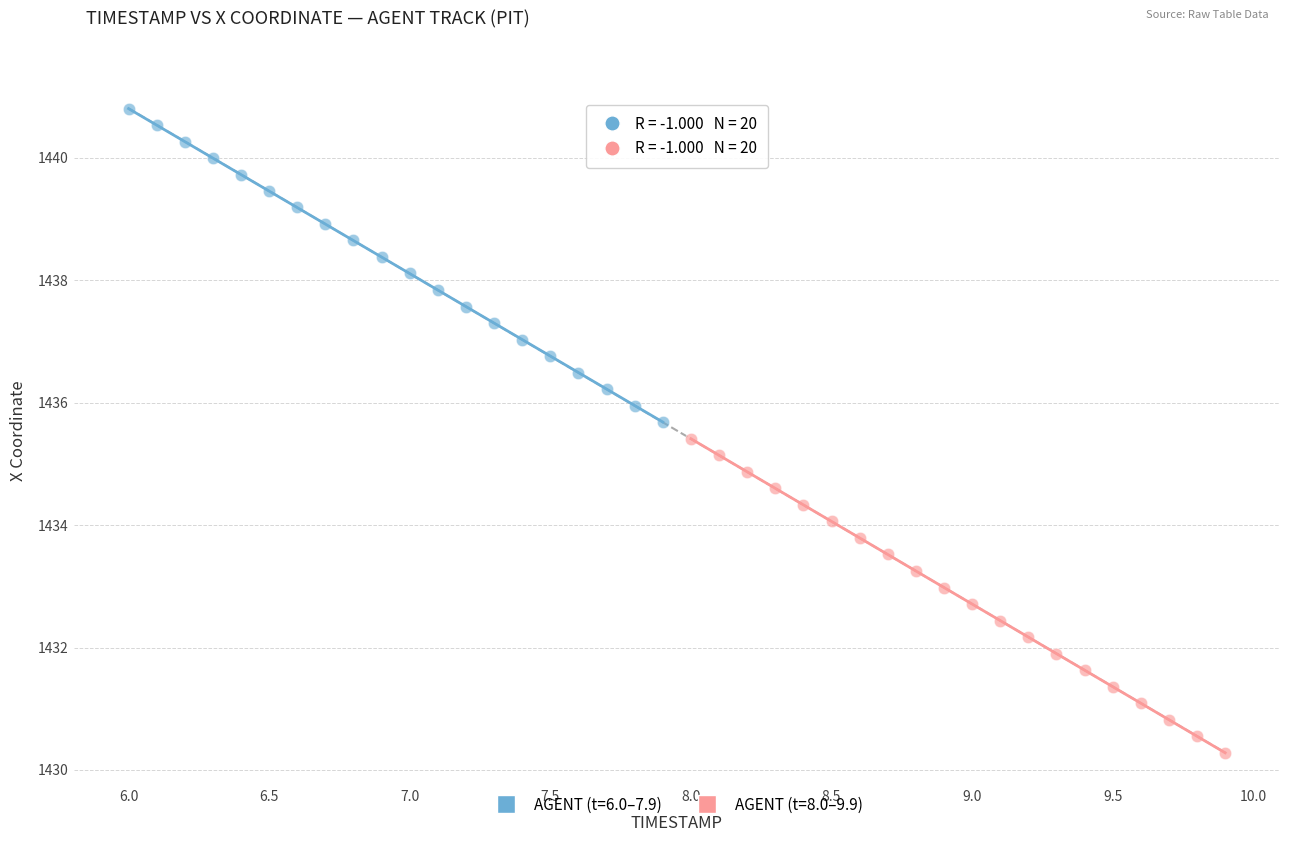

Which series has the widest spread of Y values?

AGENT (t=8.0–9.9)